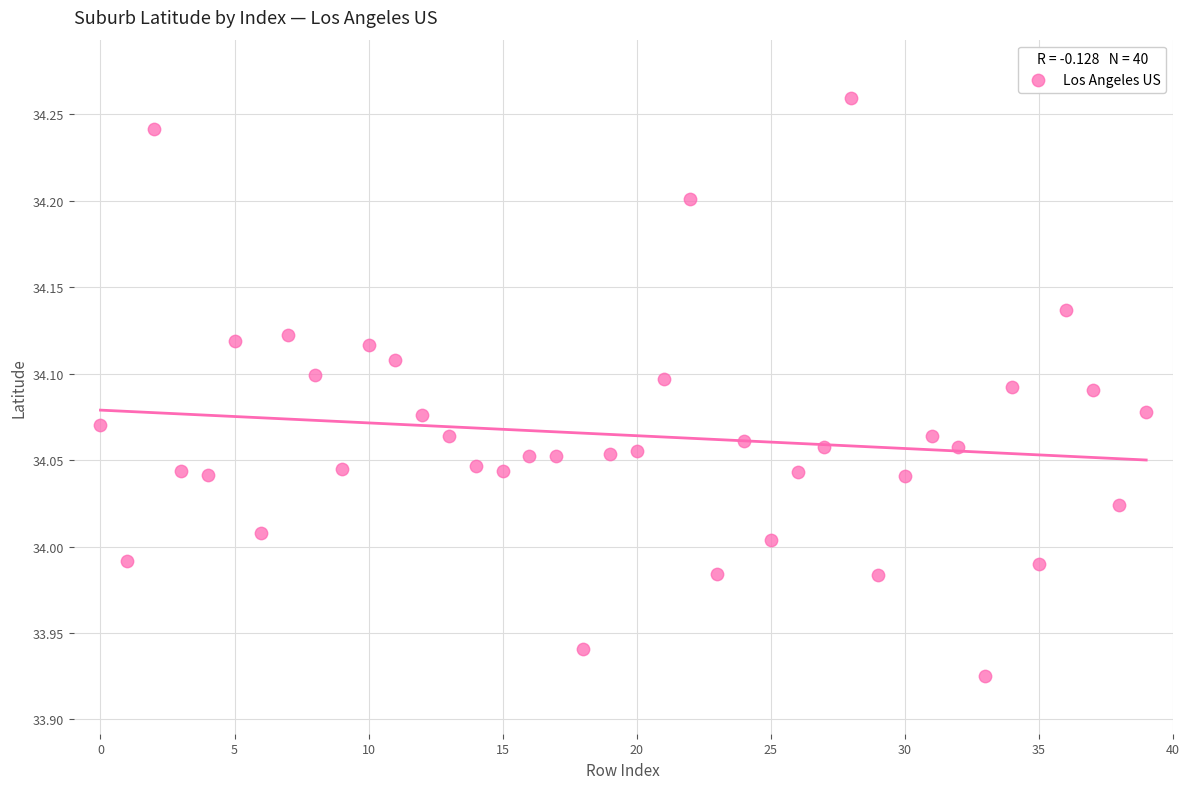

What is the range of Y values (max minus min)?

0.3